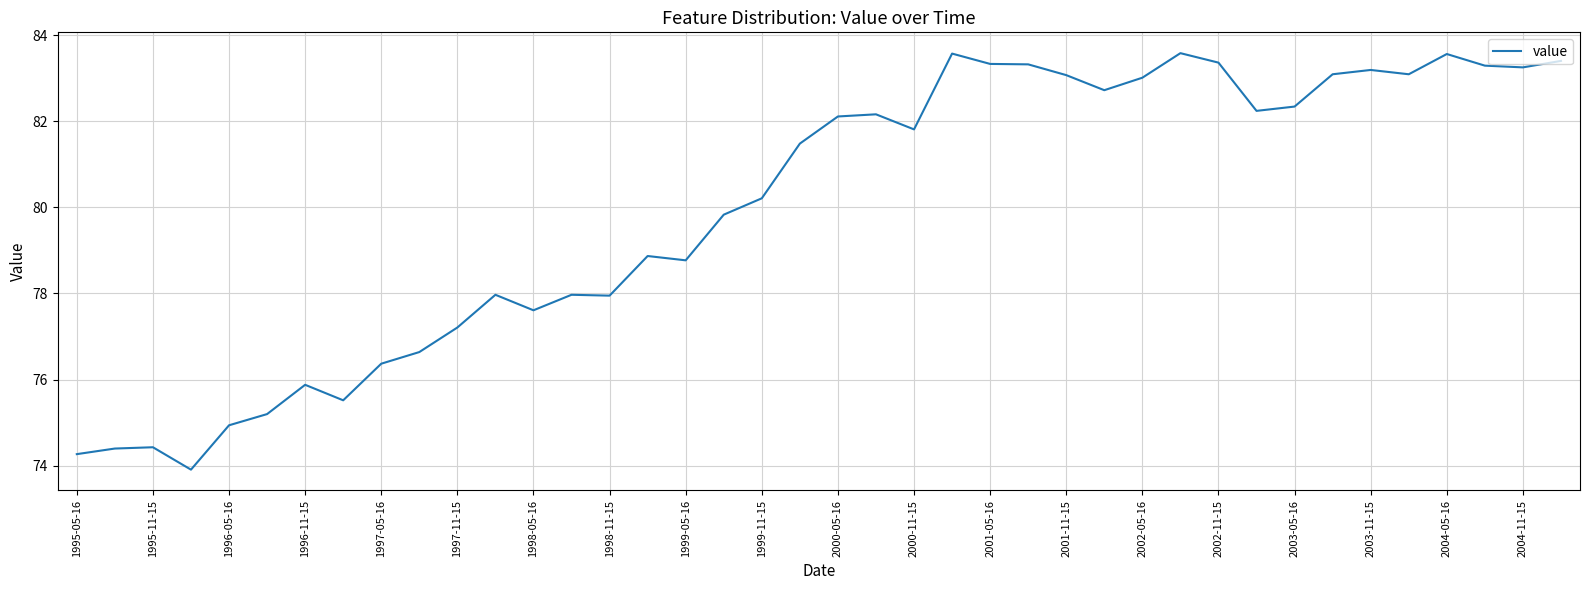

What is the difference between the maximum and minimum values?

9.7